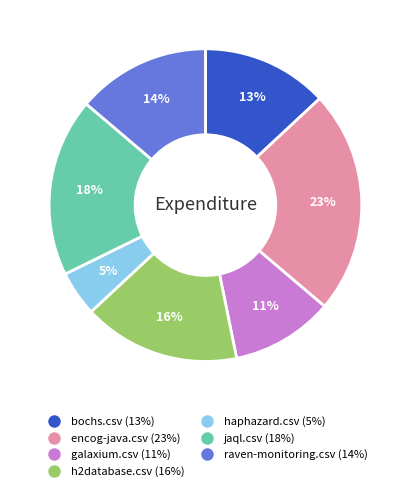

Is there any slice that represents more than half of the pie?

No